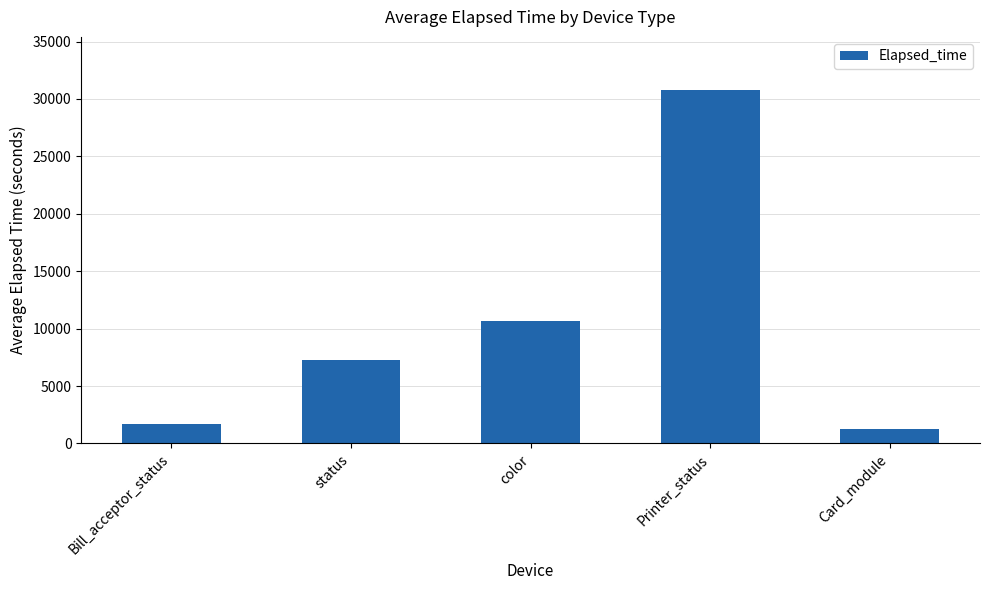

What is the sum of the values at color and Card_module?

11930